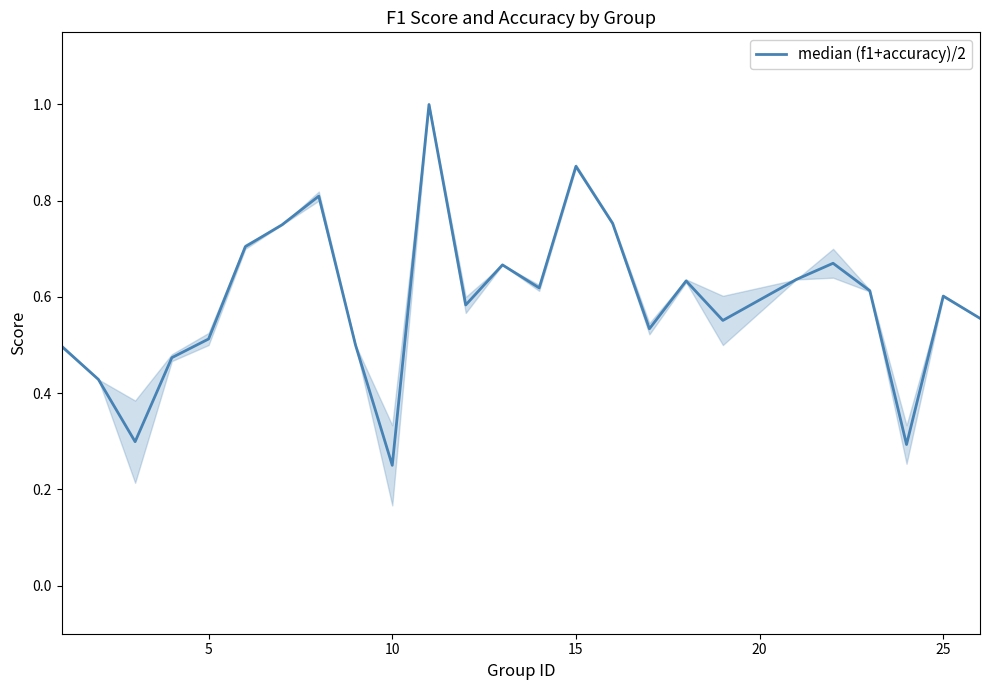

What is the greatest value displayed?

1.0